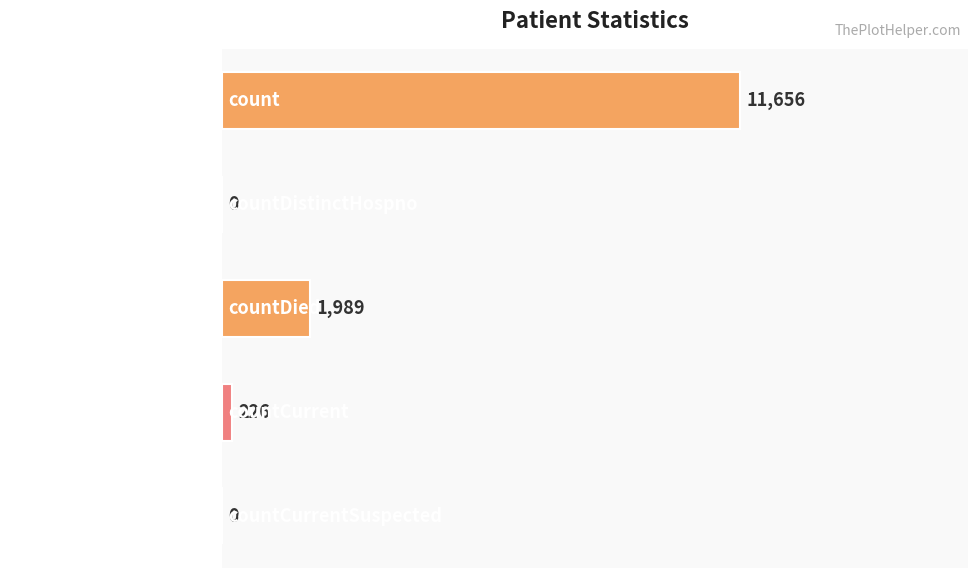

Reading top to bottom, what are all the values shown in this chart?

count=11656	countDistinctHospno=0	countDied=1989	countCurrent=226	countCurrentSuspected=0